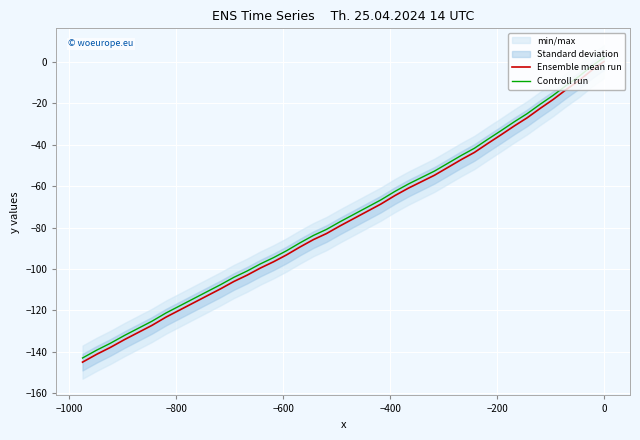

What is the smallest value displayed?

-144.9